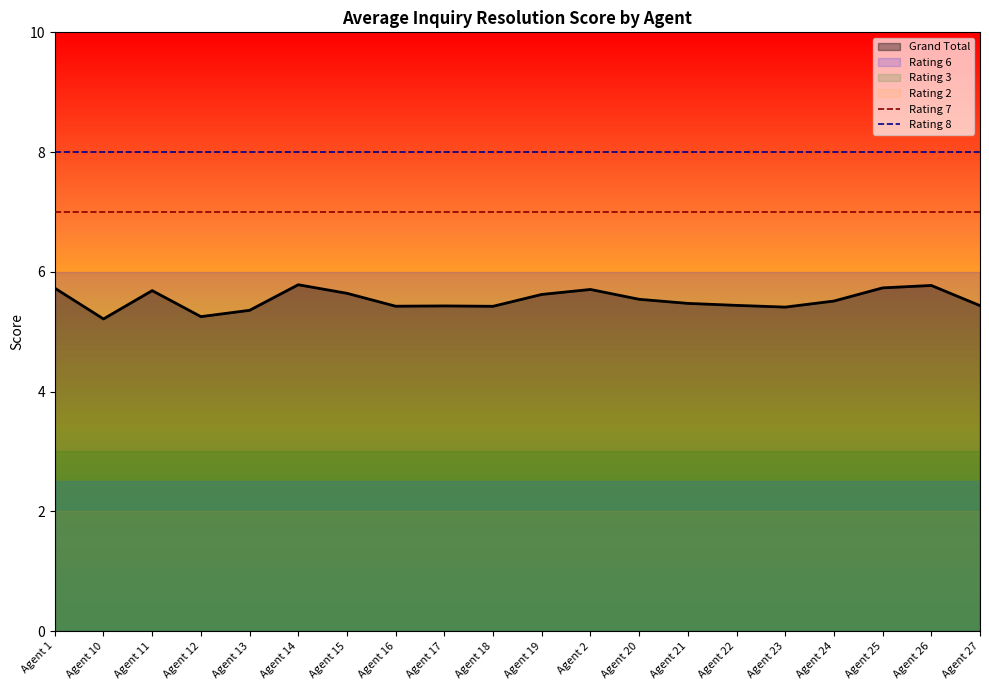

The value of Grand Total at Agent 16 is 1.7. True or false?

False